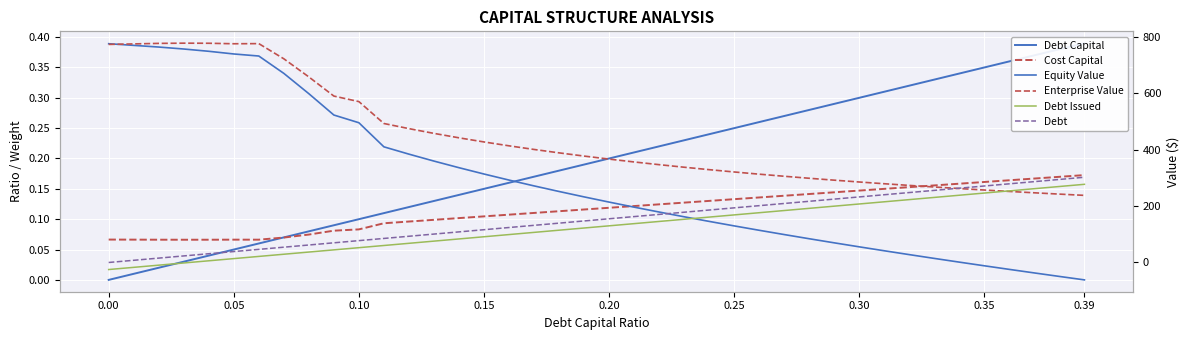

What are all the series names shown in the legend?

Debt Capital, Cost Capital, Equity Value, Enterprise Value, Debt Issued, Debt